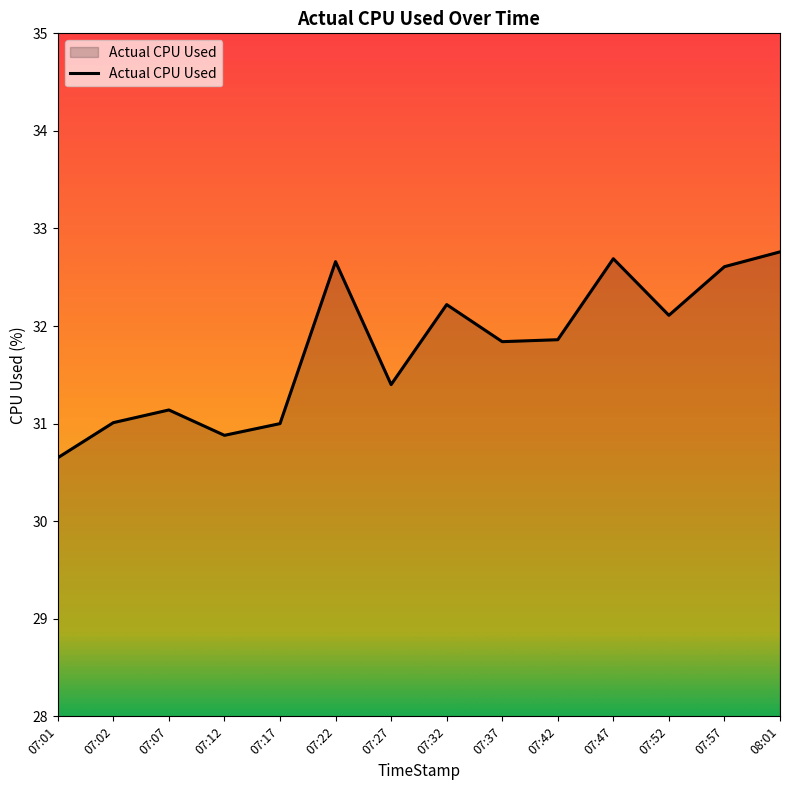

What is the difference between the second highest and second lowest values?

1.8